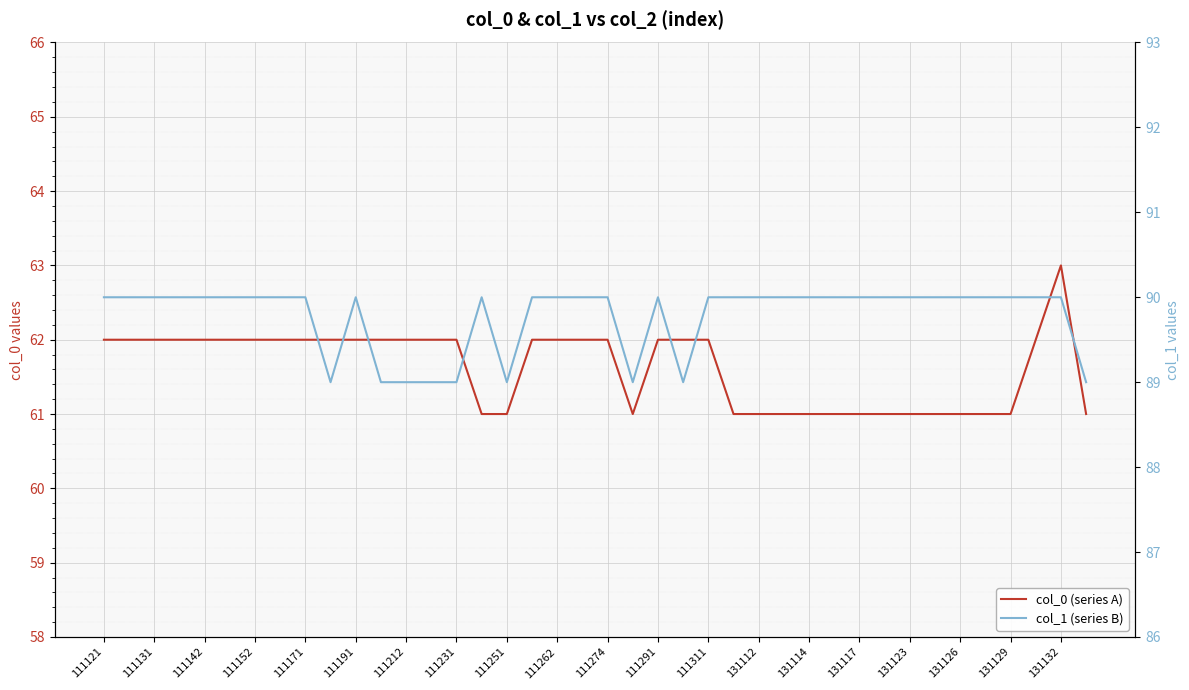

What is the smallest value displayed?

61